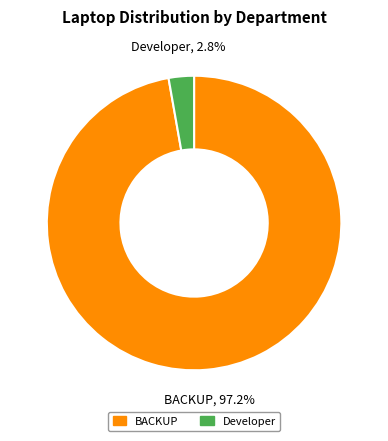

Is the sum of Developer and BACKUP greater than half?

Yes